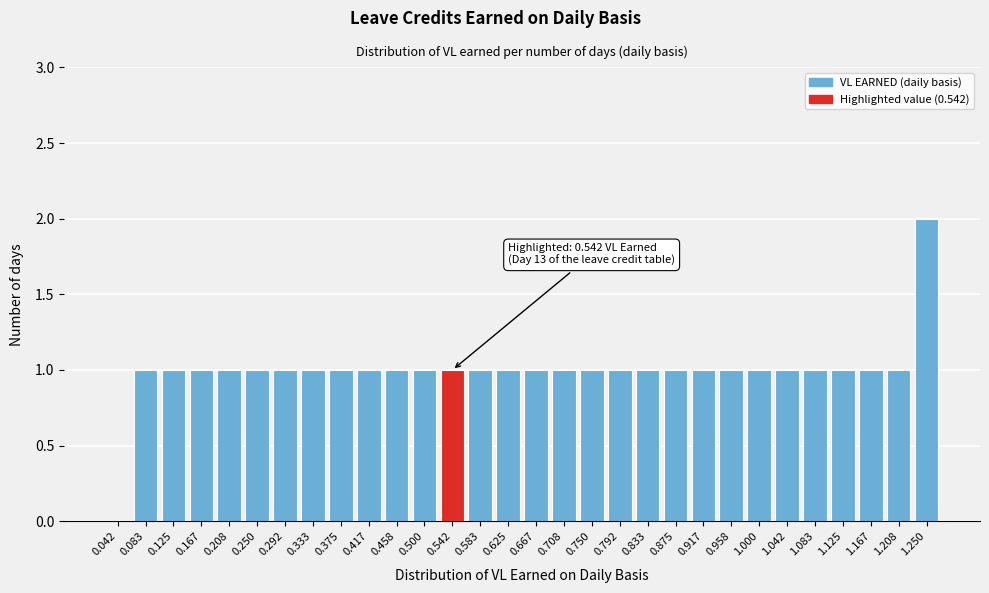

Reading left to right, transcribe all the data shown in this chart.

0.042=0	0.083=1	0.125=1	0.167=1	0.208=1	0.250=1	0.292=1	0.333=1	0.375=1	0.417=1	0.458=1	0.500=1	0.542=1	0.583=1	0.625=1	0.667=1	0.708=1	0.750=1	0.792=1	0.833=1	0.875=1	0.917=1	0.958=1	1.000=1	1.042=1	1.083=1	1.125=1	1.167=1	1.208=1	1.250=2